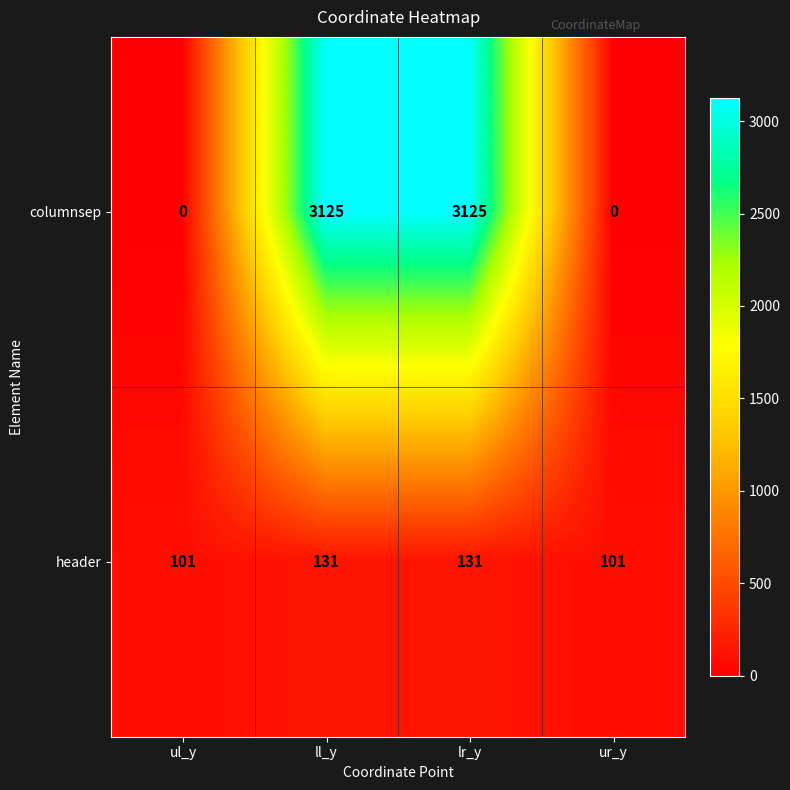

What is the average value of the header series?

116